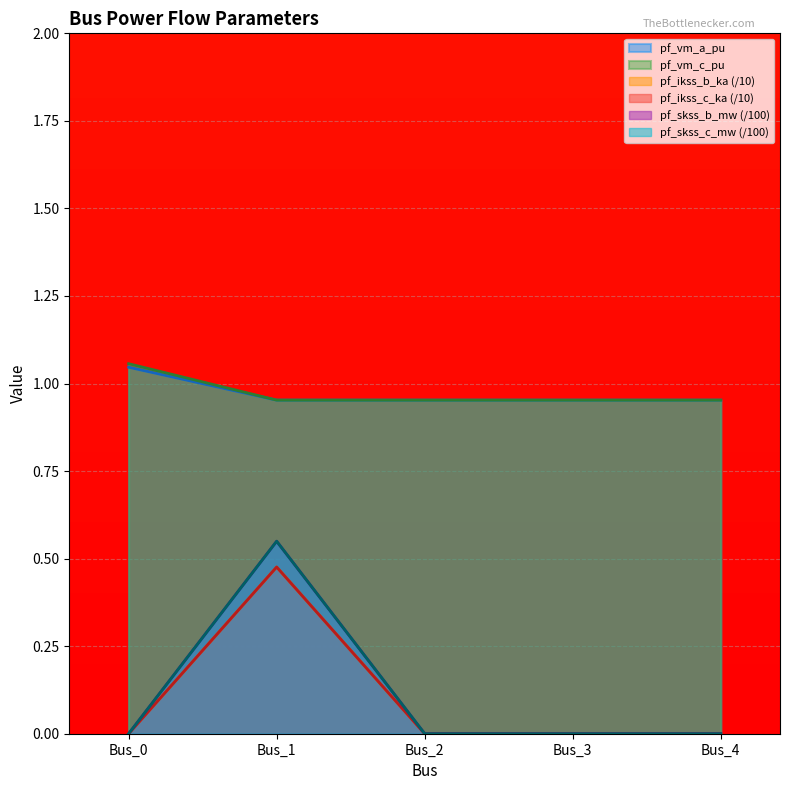

In pf_ikss_c_ka, how many points are higher than both neighbors (excluding endpoints)?

1